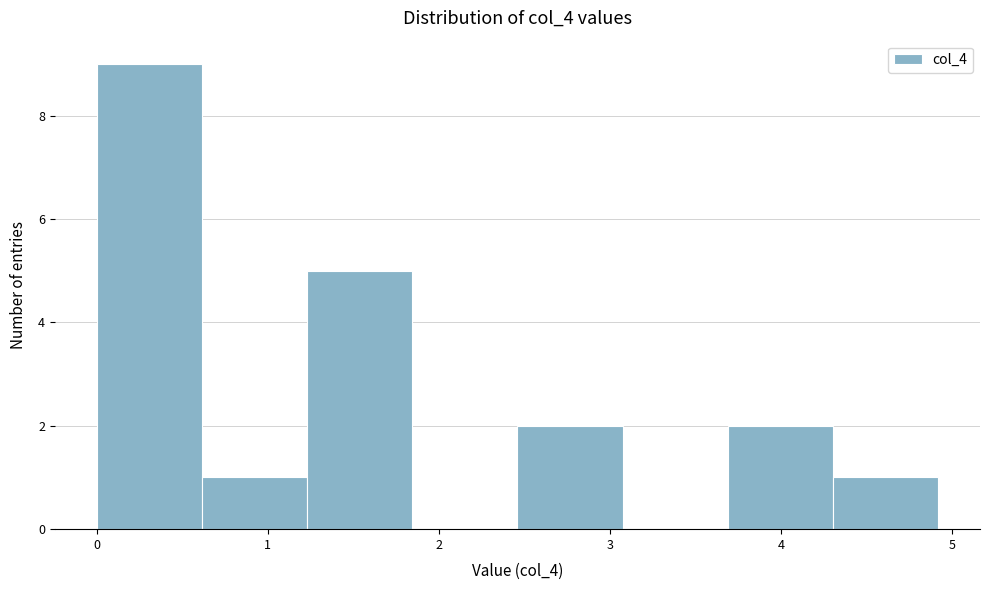

How tall is the bar that spans 2.5 to 3.1 on the x-axis? Neither the bar edges nor the heights are printed on the chart, so give them approximately, as read against the axes.

2